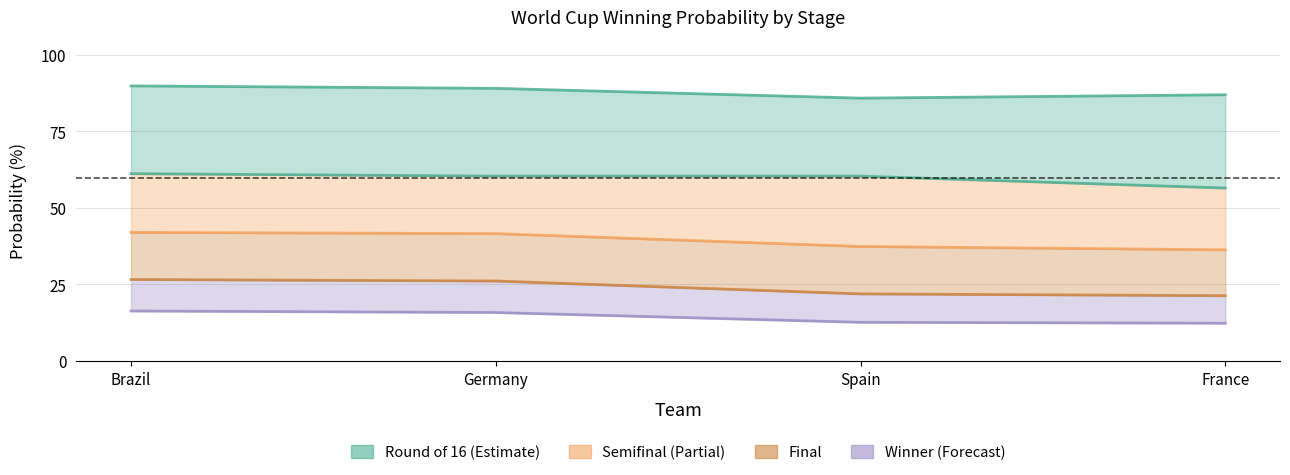

Between Germany and France, which series saw the biggest shift?

Semifinal